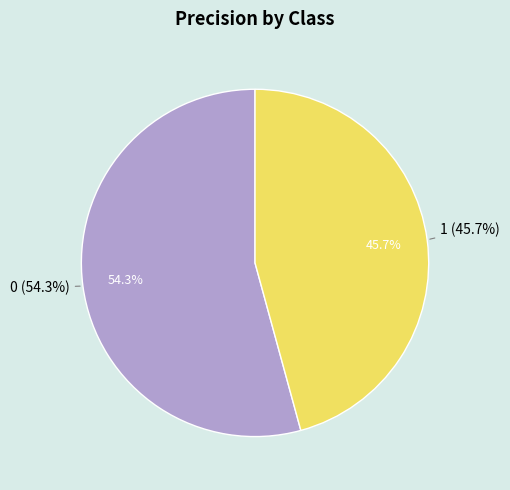

True or false: 0 accounts for 54% of the total.

True